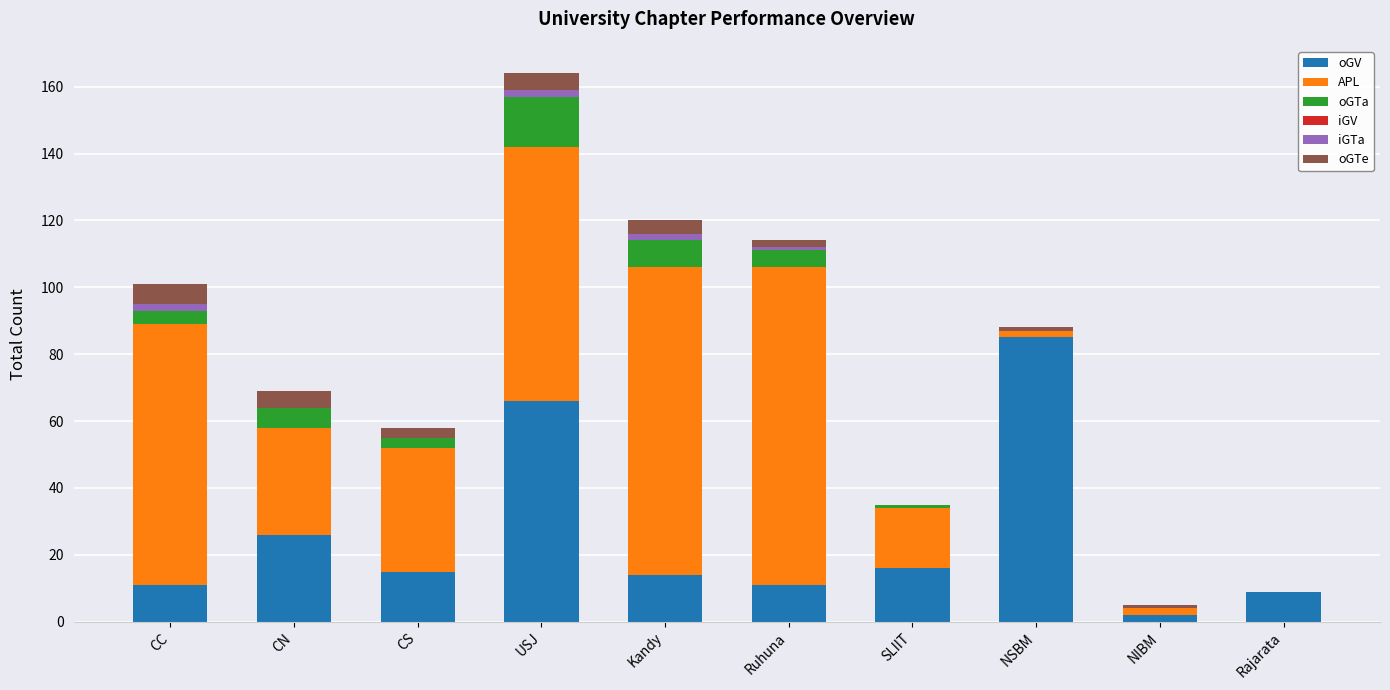

At which category is the sum across all series the highest?

USJ